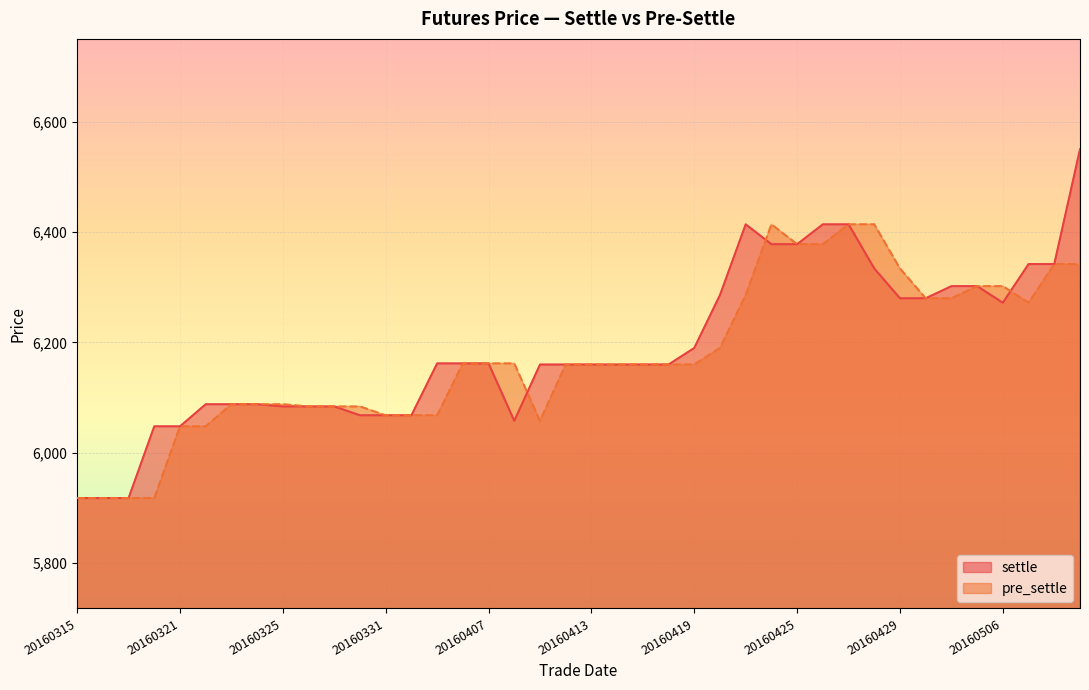

How many data points in settle are less than 6160?

15